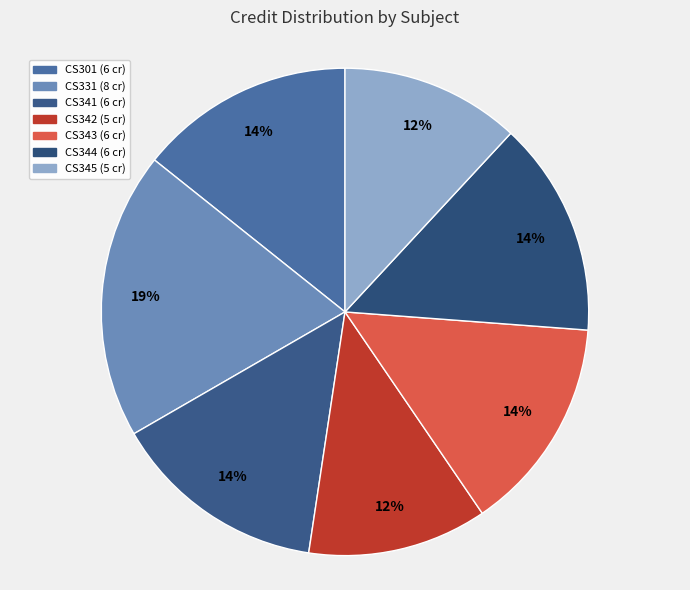

Which slice is the smallest?

CS342